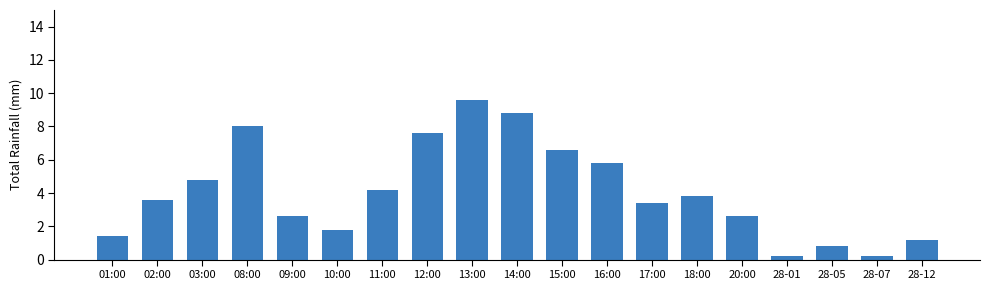

True or false: the data shows 3.8 at 14:00.

False